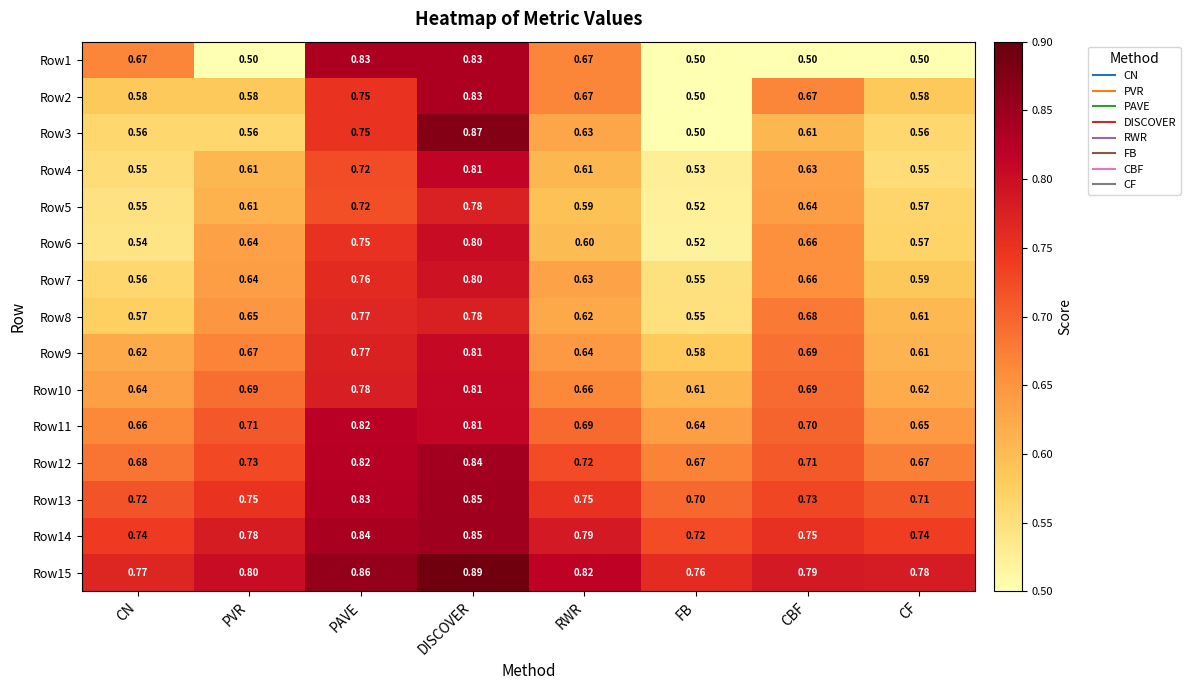

Which category has the highest value across all series?

DISCOVER